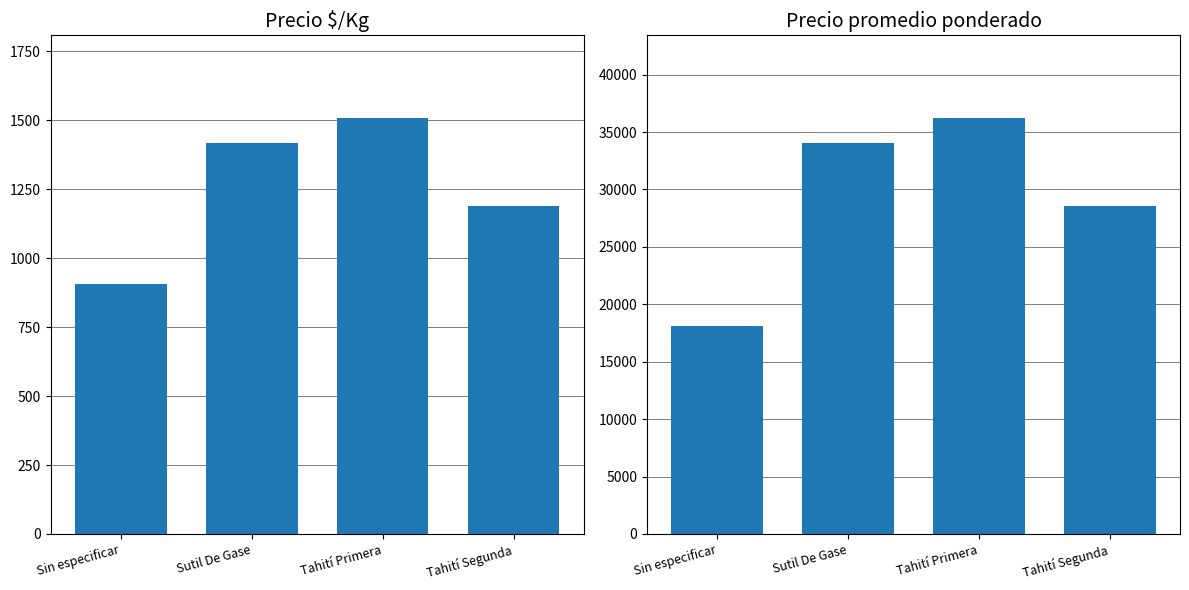

Rank the categories by Precio $/Kg value from lowest to highest.

Sin especificar, Tahití Segunda, Sutil De Gase, Tahití Primera